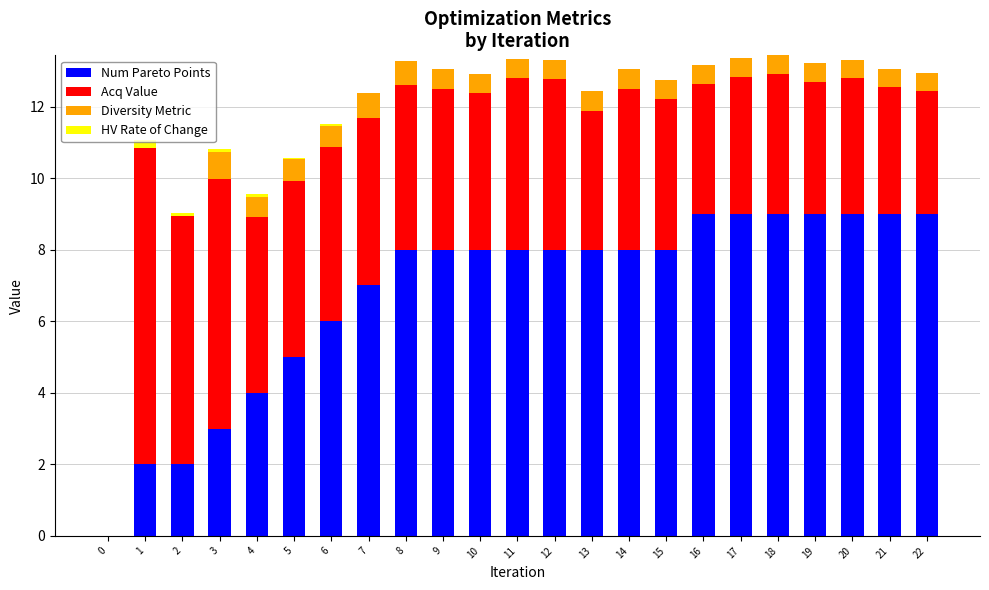

Is it true that Num Pareto Points equals 3.9 at 0?

False